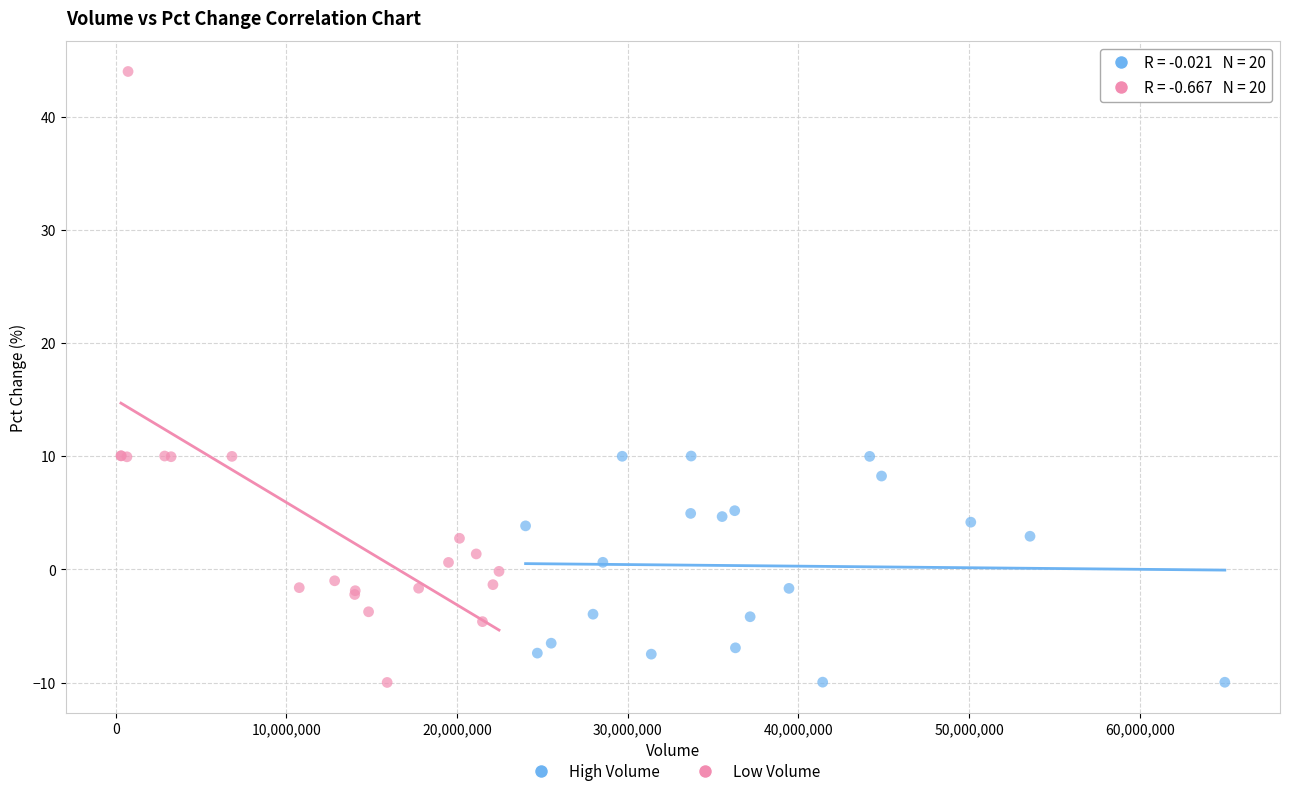

Which series reaches the maximum Y coordinate?

Low Volume